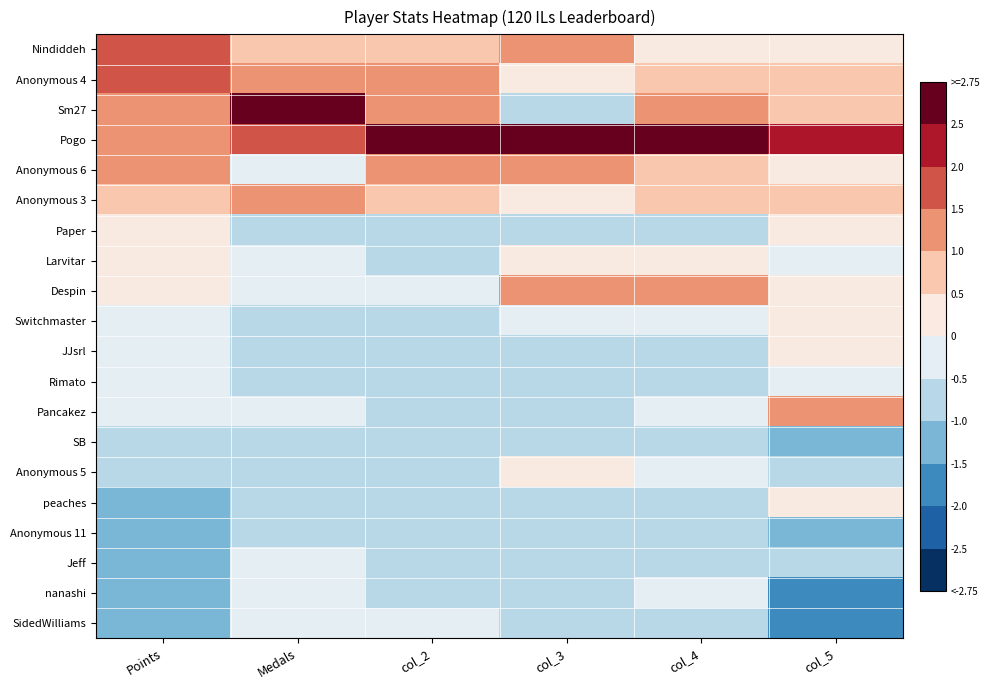

At how many categories does at least one series exceed 1?

6